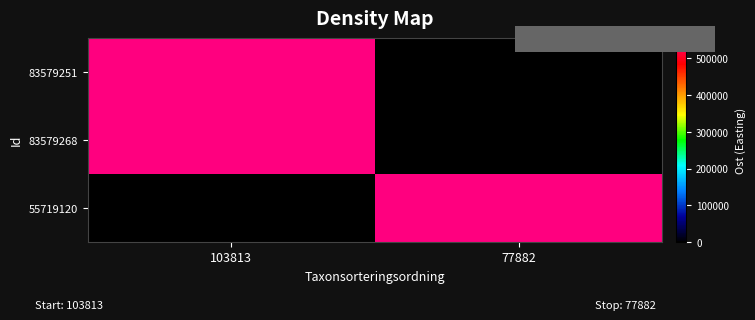

Which category has the lowest value across all series?

77882